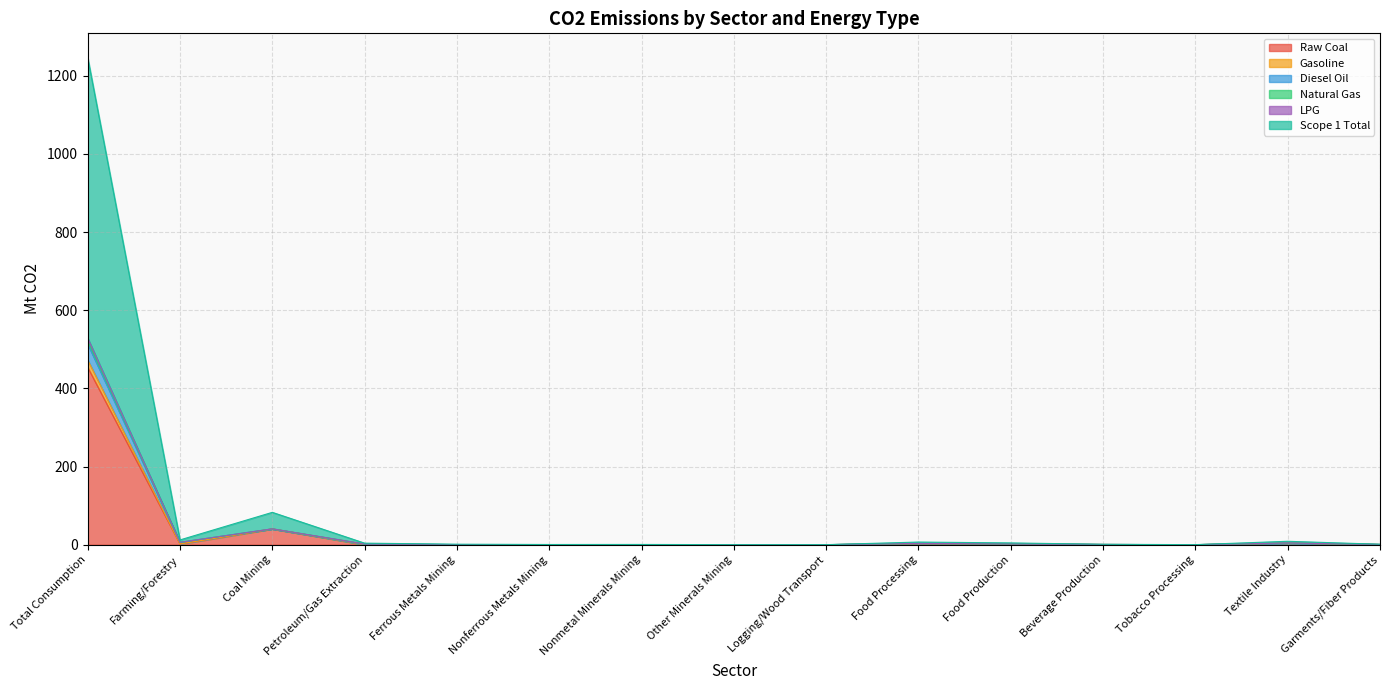

True or false: Gasoline and Scope 1 Total cross at least once.

False